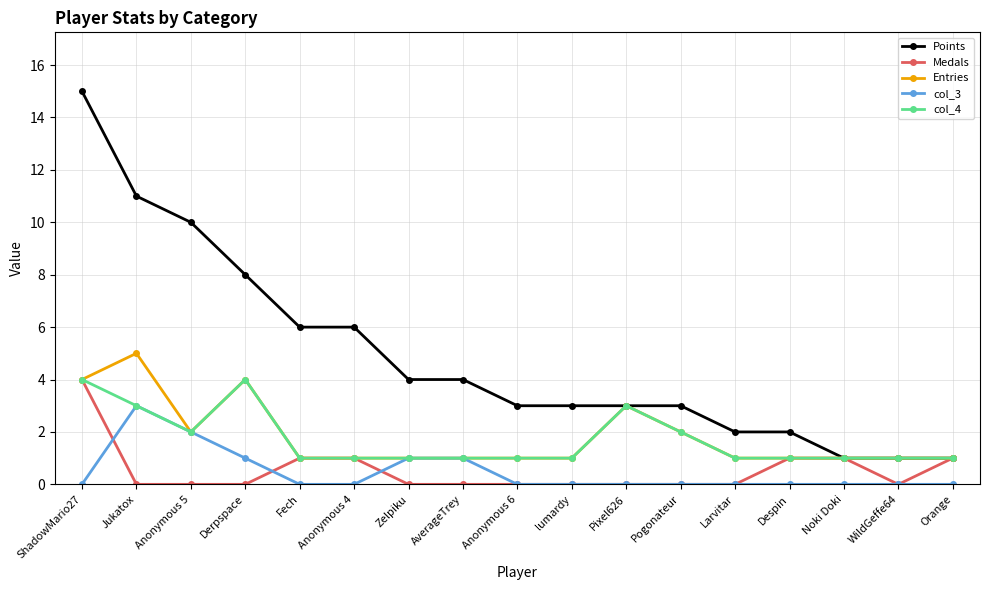

At which label does Points first exceed 3?

ShadowMario27